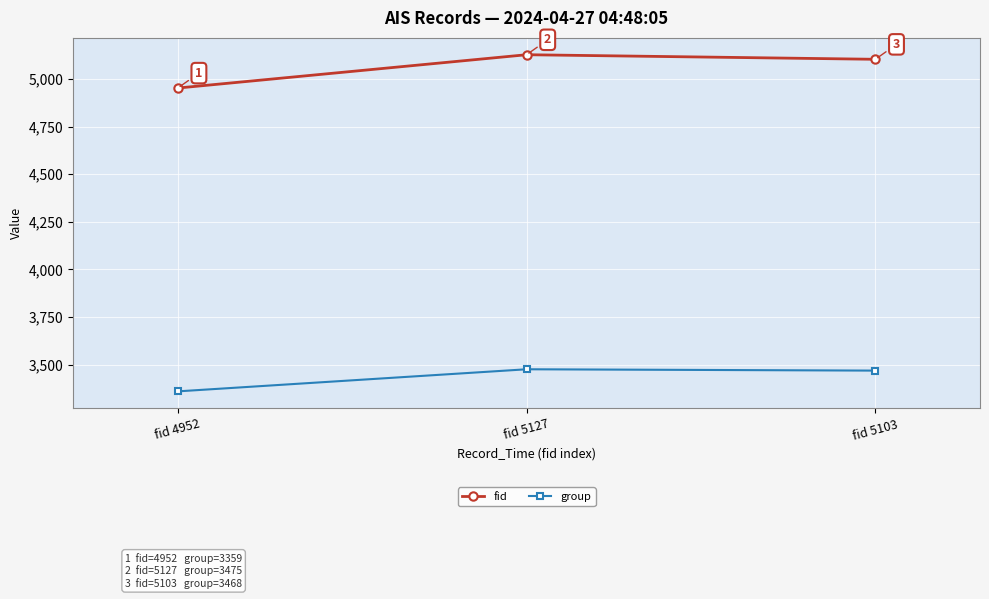

The fid series shows 8317 at fid 4952. True or false?

False